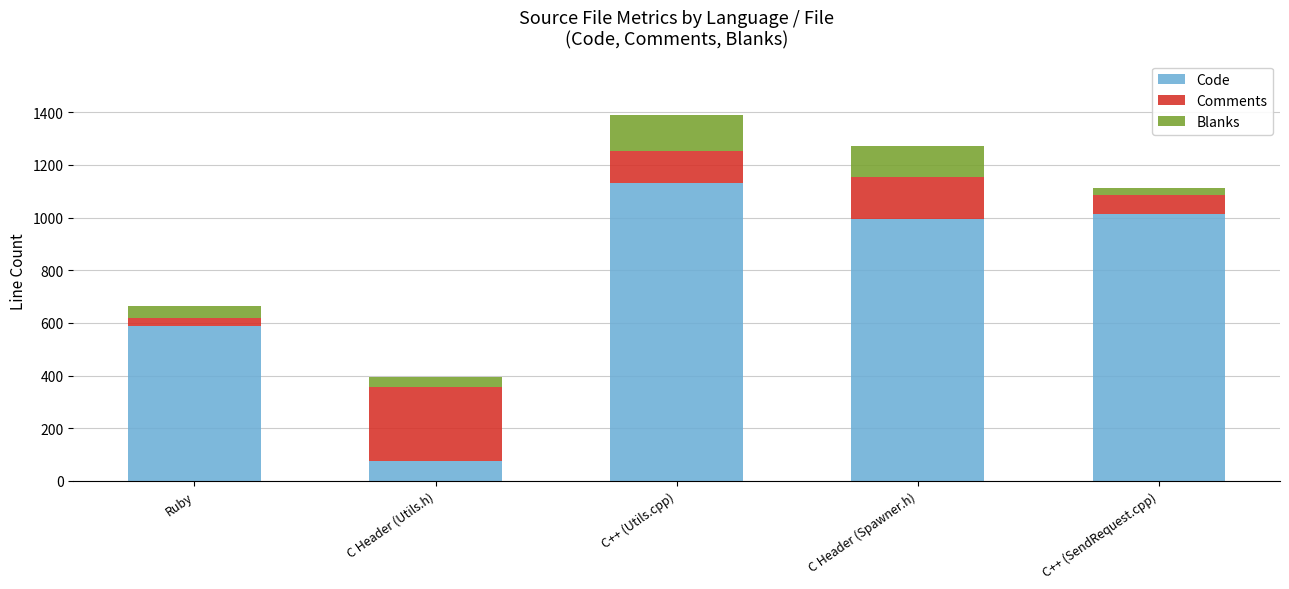

True or false: Code has a value of 1015 at C++ (SendRequest.cpp).

True